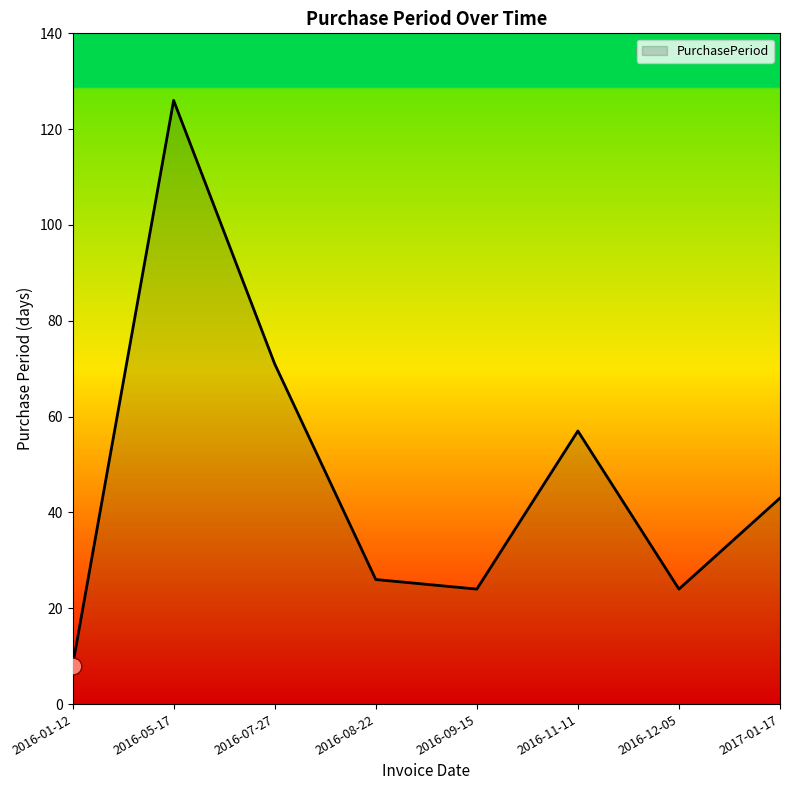

What is the sum of the values at 2016-12-05 and 2016-09-15?

48